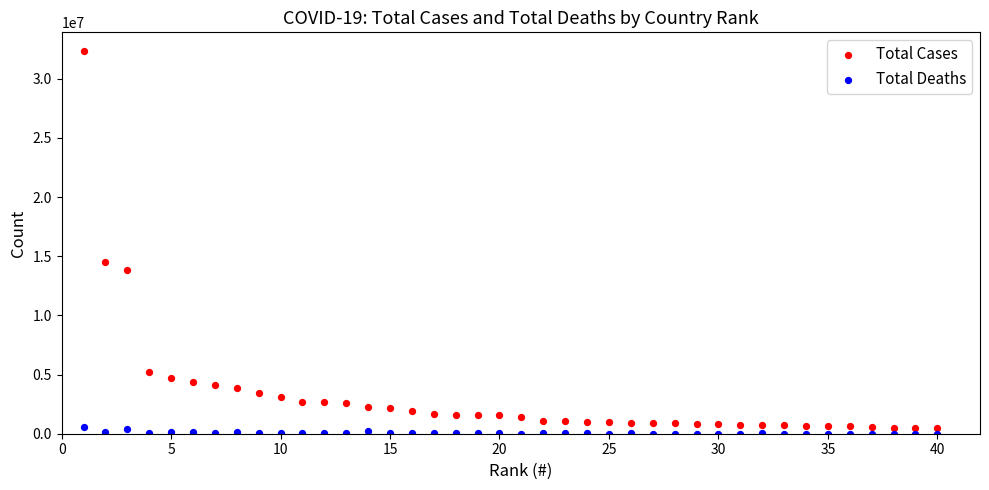

Which series reaches the maximum Y coordinate?

Total Cases